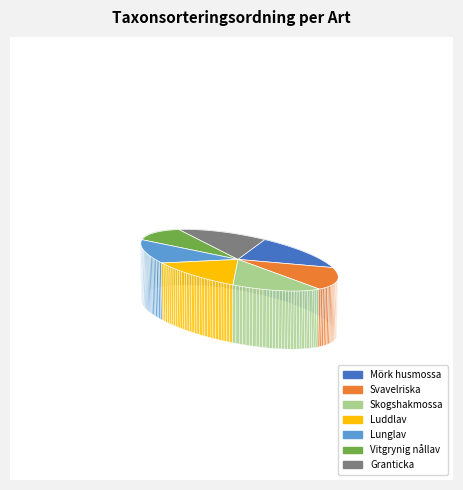

Between Skogshakmossa and Svavelriska, which is larger?

Skogshakmossa